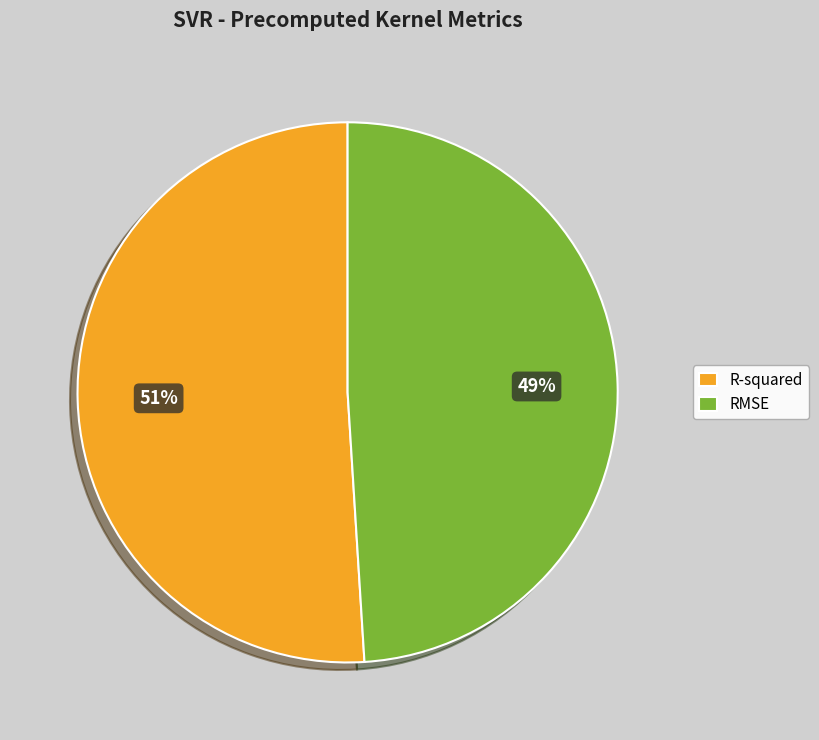

Count the number of slices in the pie.

2